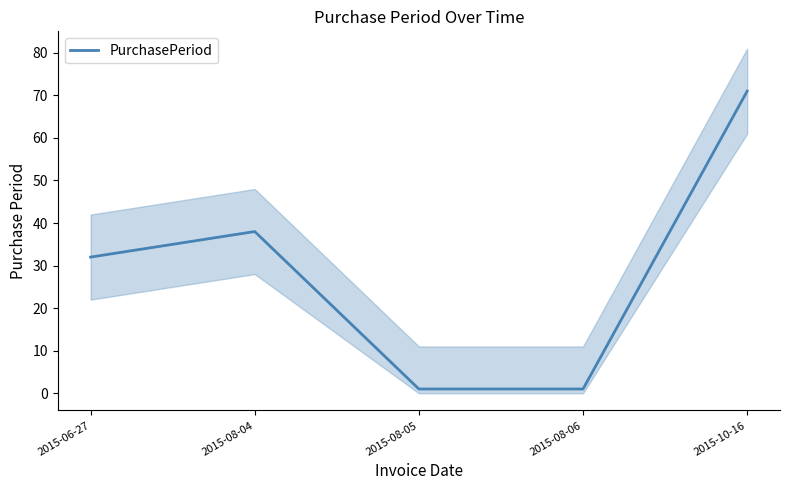

What is the change in value from 2015-06-27 to 2015-08-04?

+6